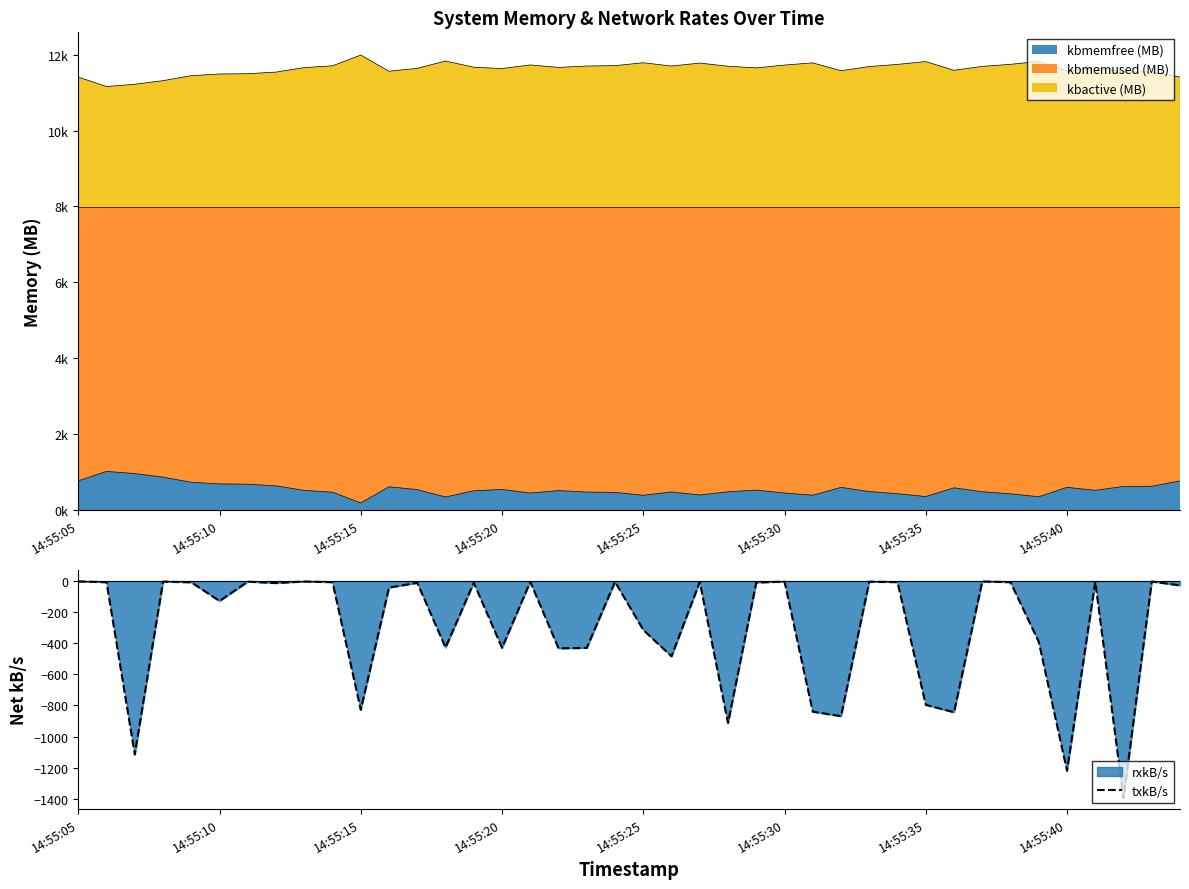

What is the difference between the maximum and minimum values?

1395.6